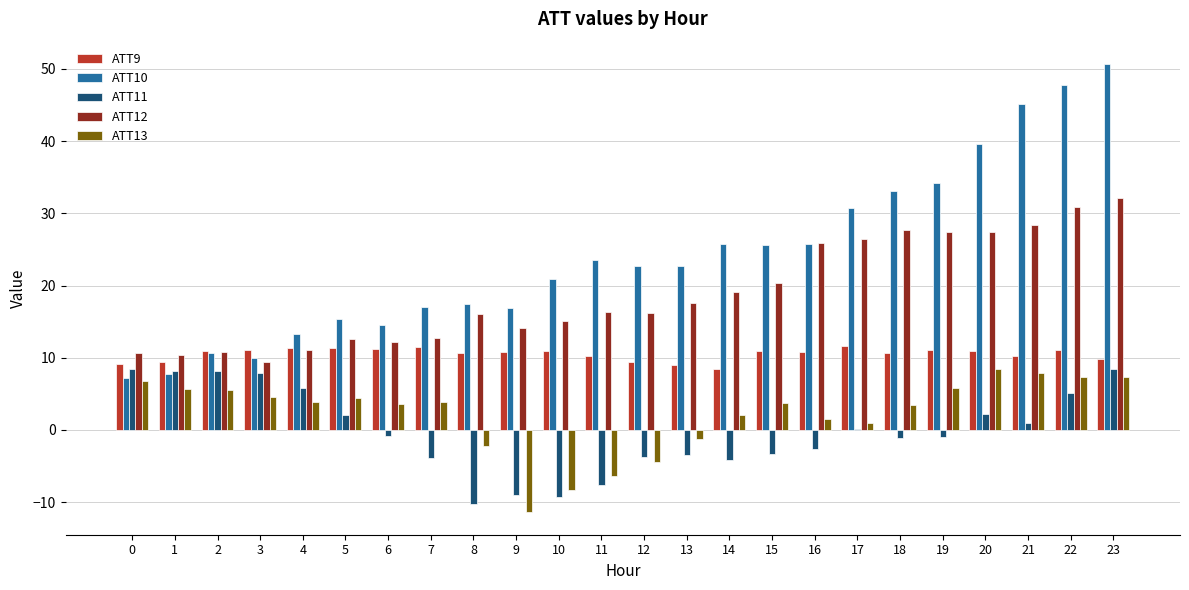

Which series changed the most between 3 and 10?

ATT11